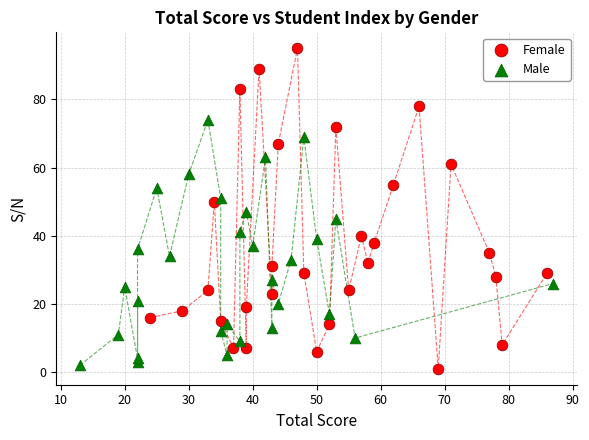

Which series contains the highest Y value?

Female